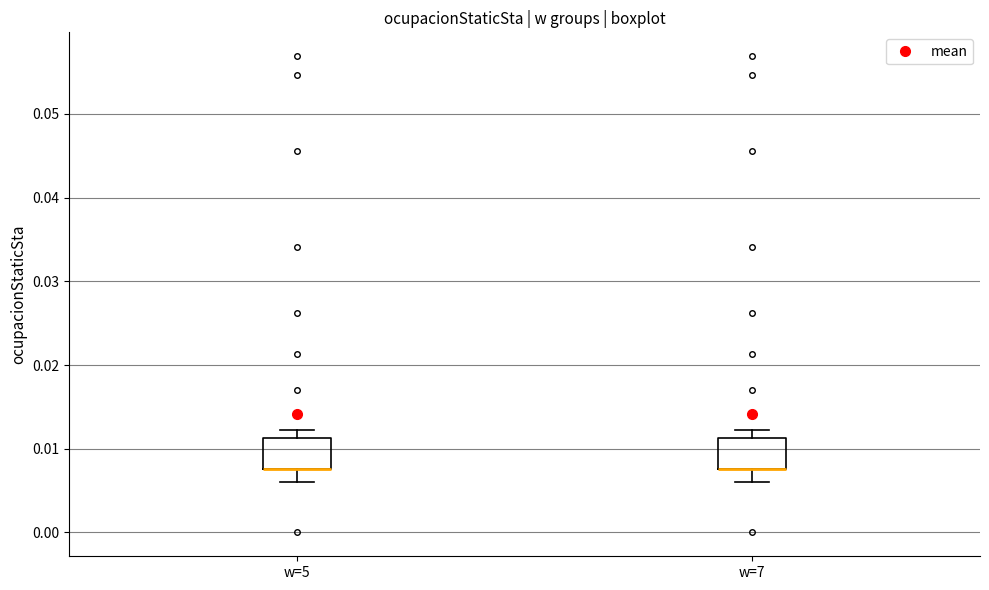

Reading left to right, transcribe this box plot: for each box, give where its median line is, the range the box spans, and where its two whiskers end, as read against the y-axis. The values are not printed on the chart, so give them approximately, as read against the axis.

w=5: median 0.008 (drawn on the box's lower edge), box 0.008 to 0.011, whiskers 0.006 to 0.012
w=7: median 0.008 (drawn on the box's lower edge), box 0.008 to 0.011, whiskers 0.006 to 0.012